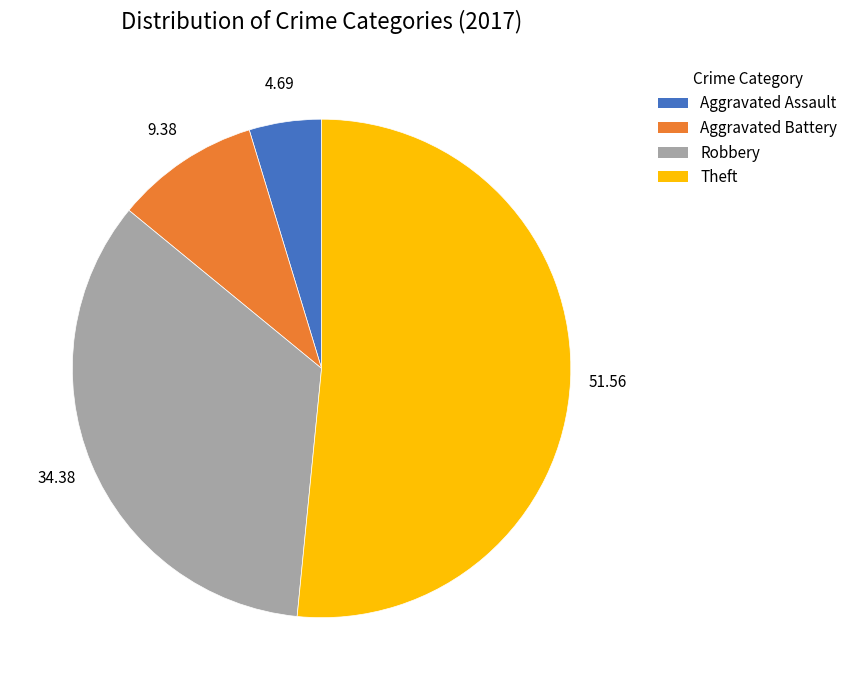

How many slices are in this pie chart?

4